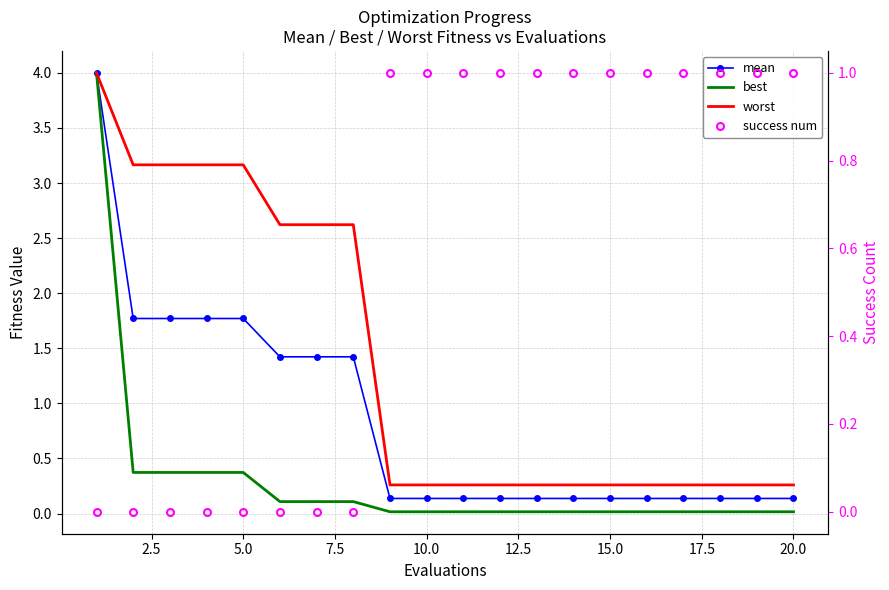

Is it true that worst equals 0.1 at 18?

False